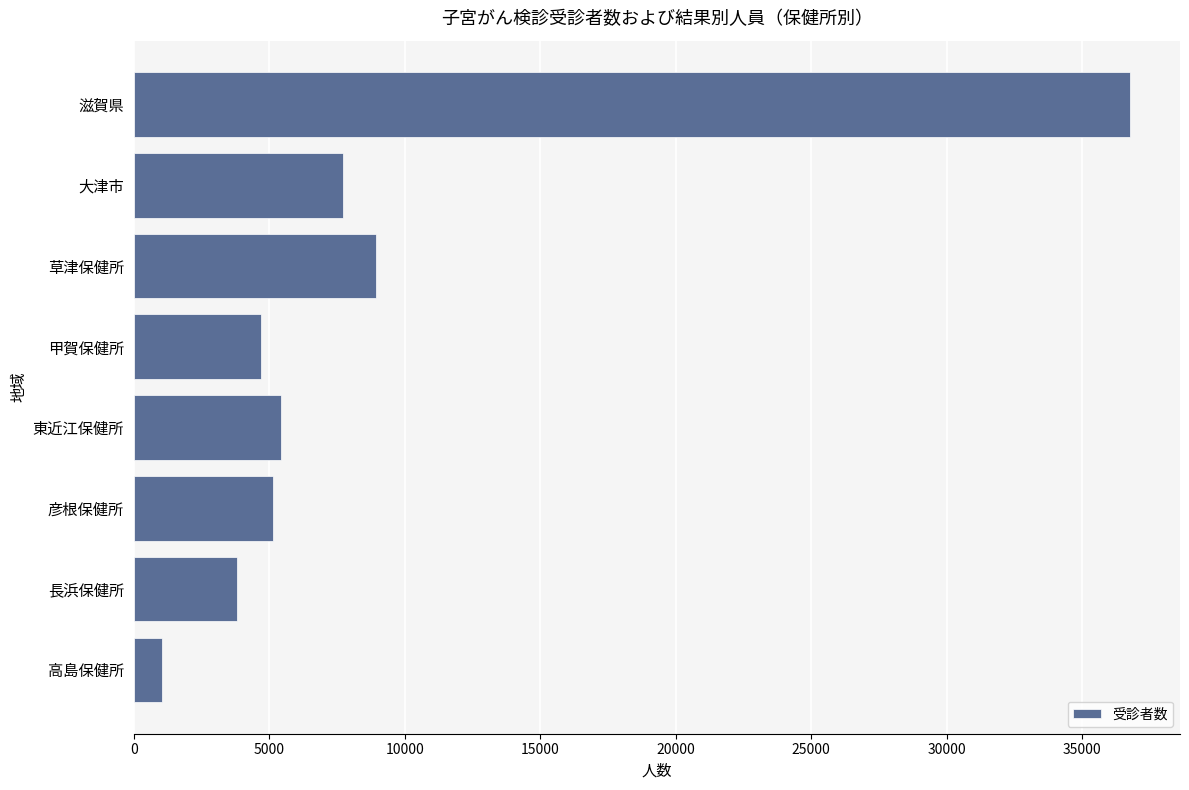

Rank the categories by value from lowest to highest.

高島保健所, 長浜保健所, 甲賀保健所, 彦根保健所, 東近江保健所, 大津市, 草津保健所, 滋賀県